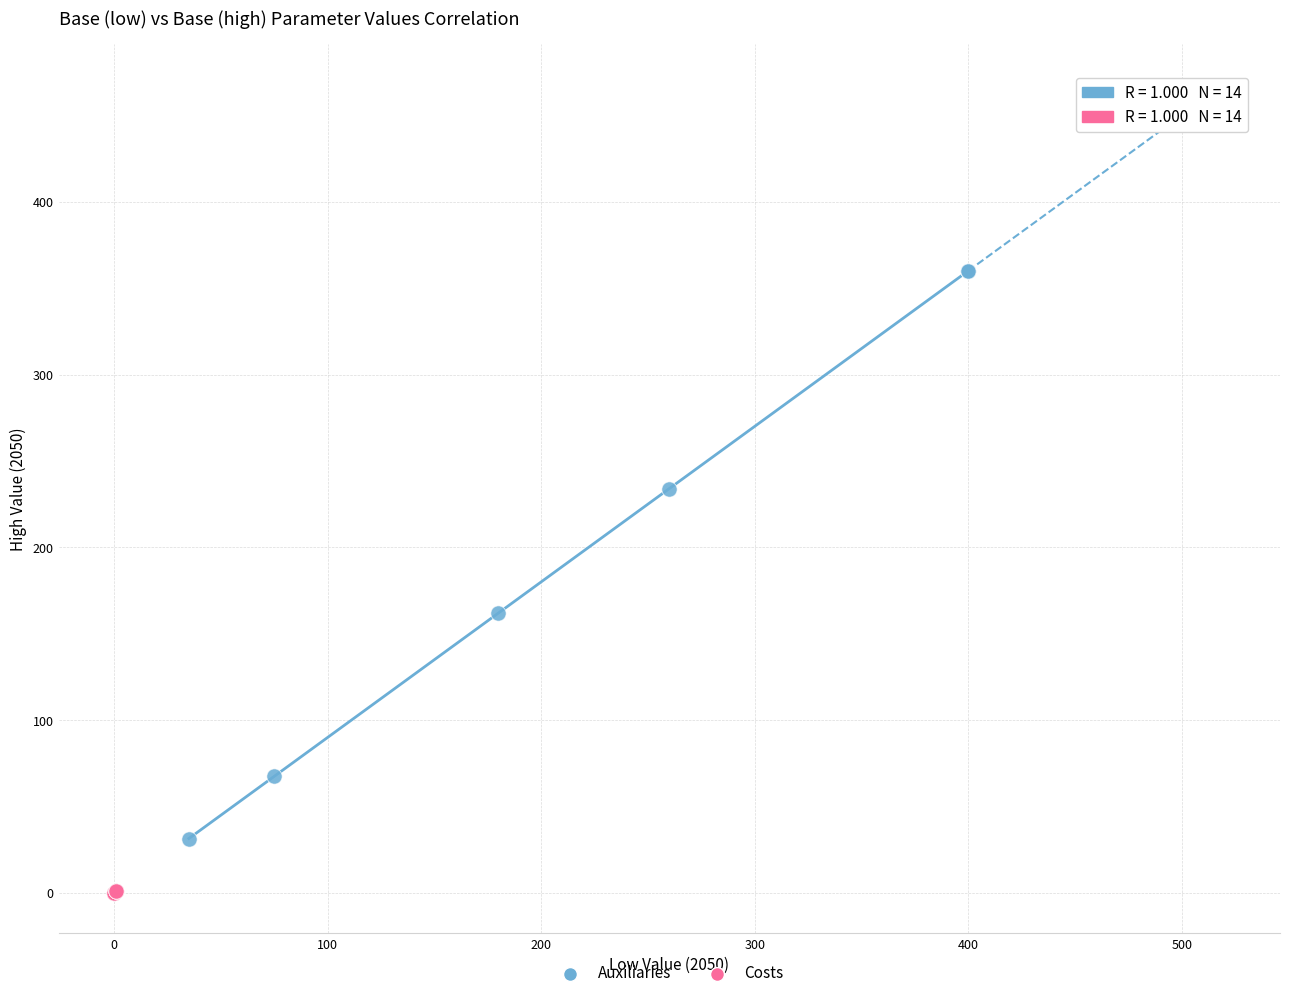

Which series contains the lowest Y value?

Costs